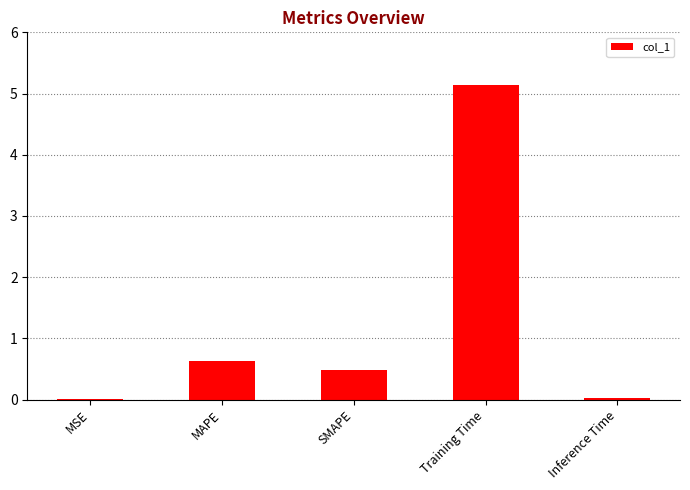

What is the sum of the values at Training Time and MSE?

5.2